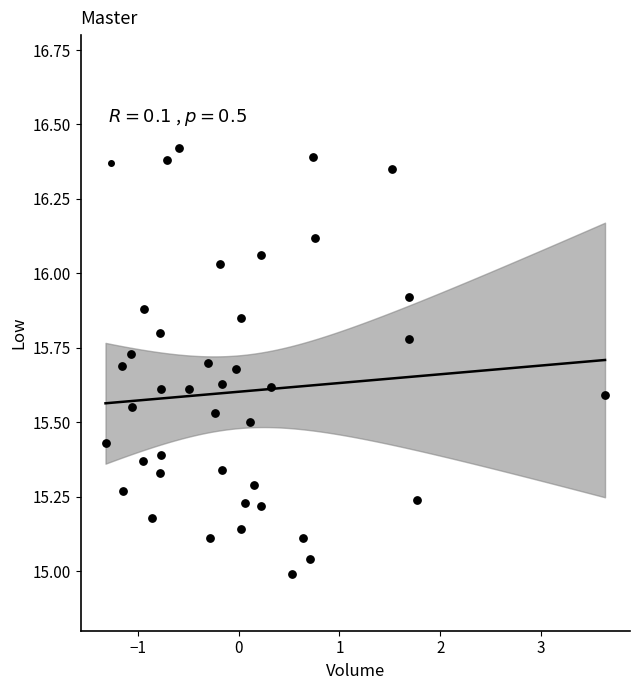

What is the range of X values (max minus min)?

5.0